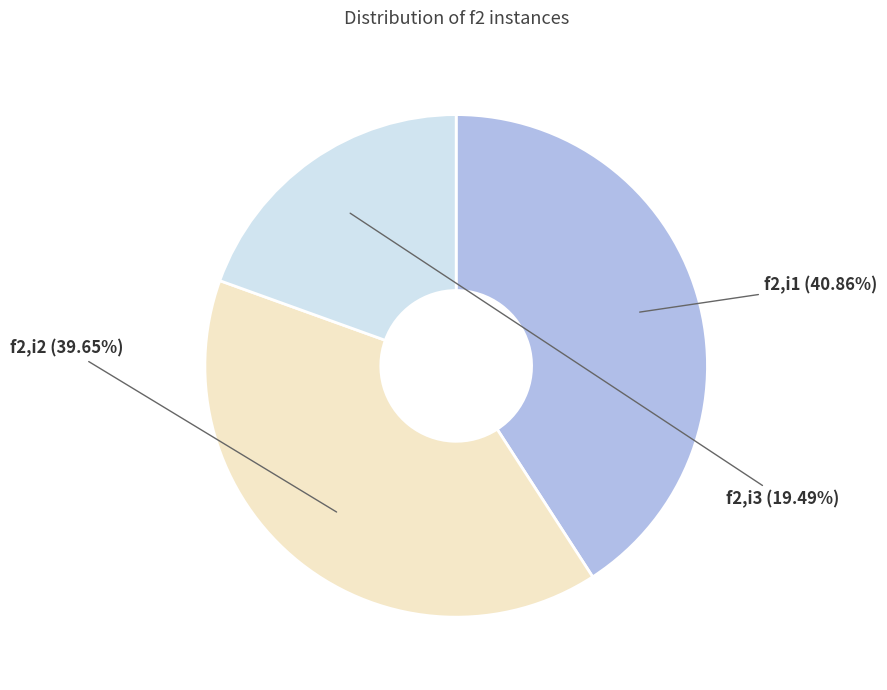

Which category has the biggest portion of the pie?

f2,i1